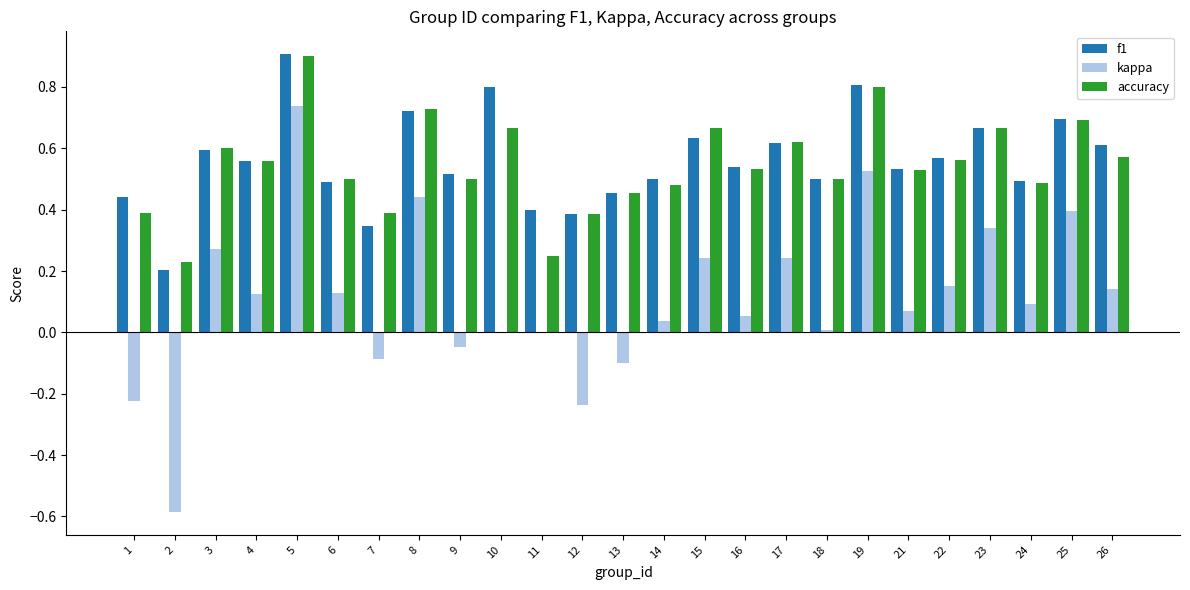

Between 8 and 24, which series saw the biggest shift?

kappa